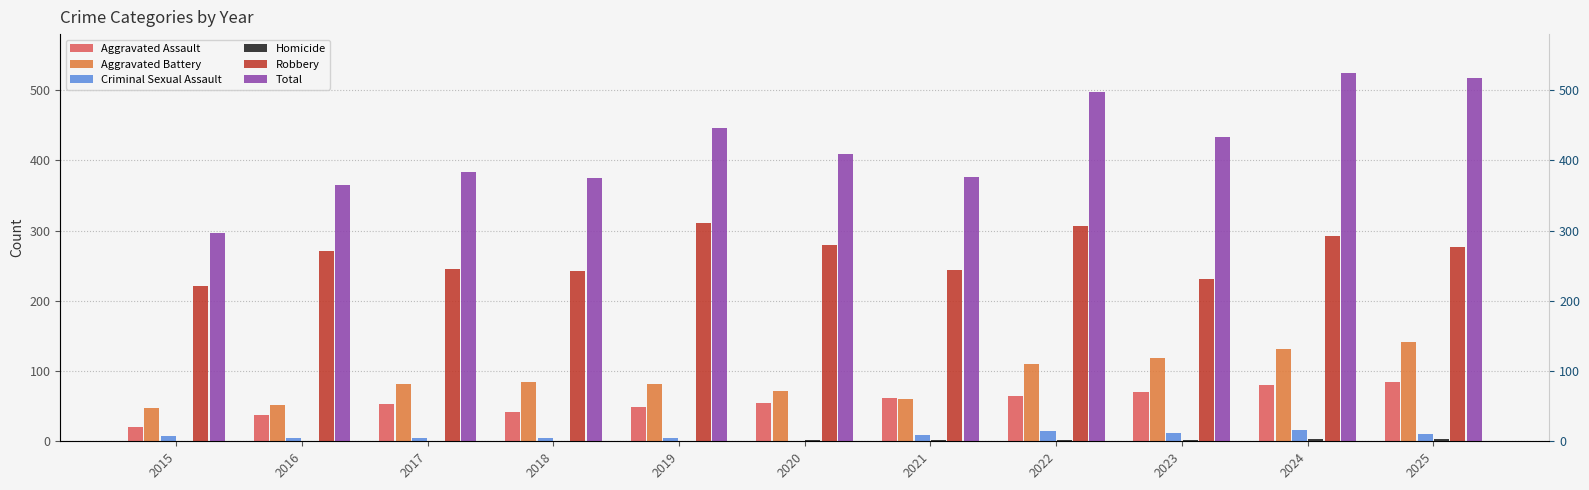

Where does the Aggravated Battery series first go above 81?

2018